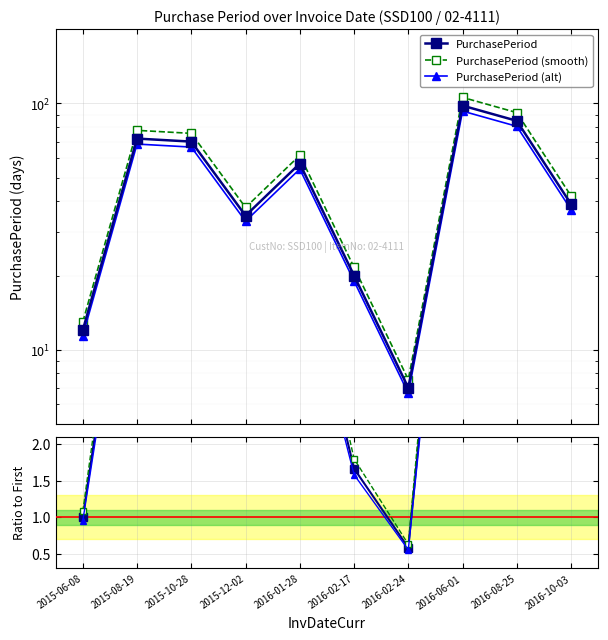

How many data points does each series have?

10